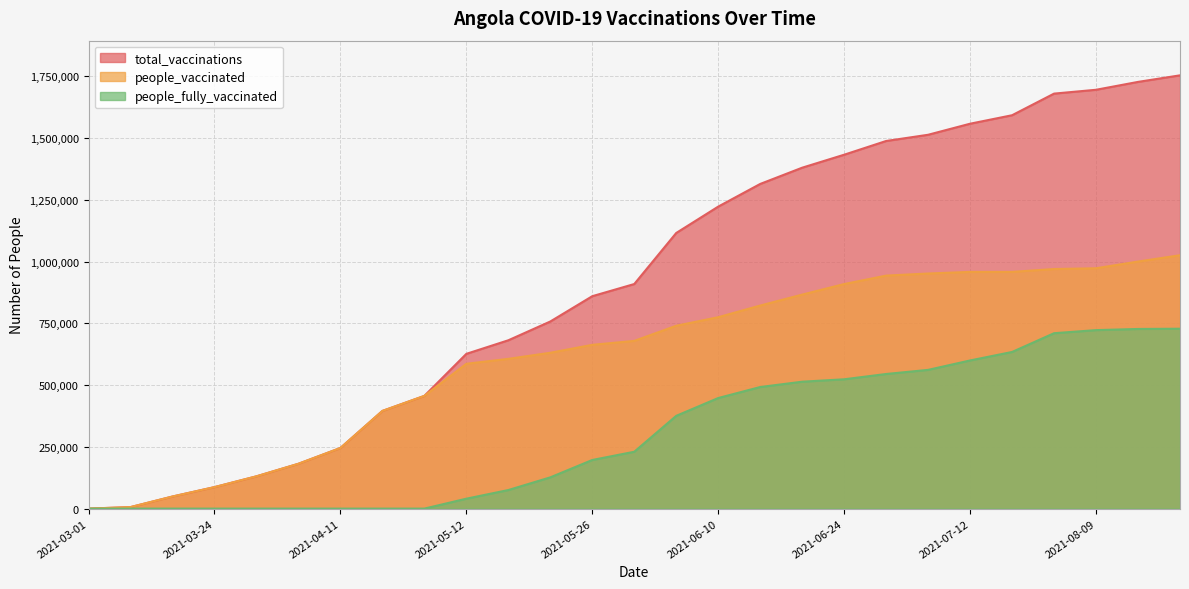

What is the sum of all people_vaccinated values?

16611008